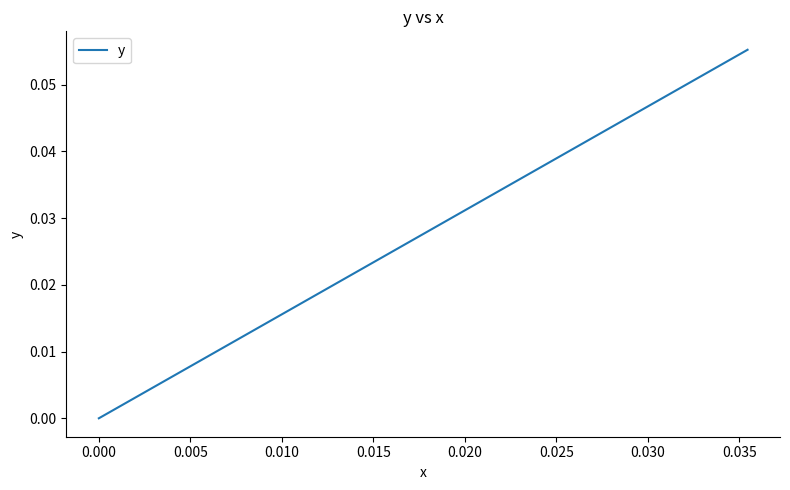

Reading left to right, extract all data points from this chart.

0.0	0.0	0.0	0.0	0.0	0.0	0.0	0.0	0.0	0.0	0.0	0.0	0.0	0.0	0.0	0.0	0.0	0.0	0.0	0.0	0.0	0.0	0.0	0.0	0.0	0.0	0.0	0.0	0.0	0.0	0.0	0.0	0.0	0.0	0.0	0.0	0.1	0.1	0.1	0.1